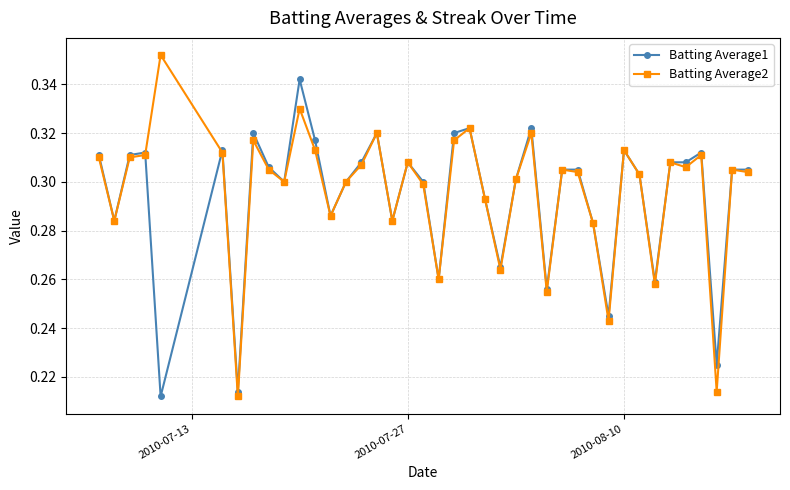

Rank the series by their maximum value, from lowest to highest.

Batting Average1, Batting Average2